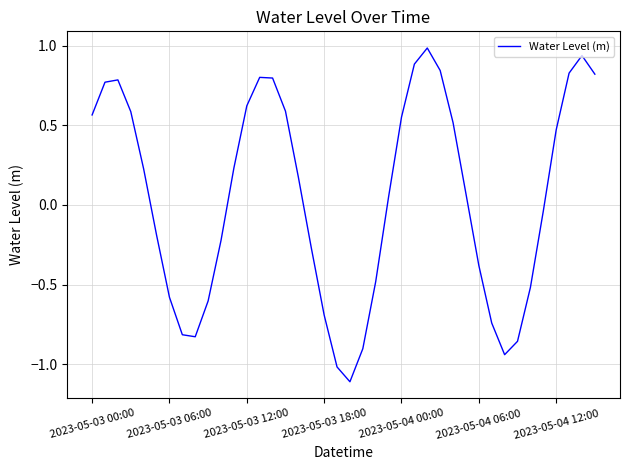

What is the maximum value shown in the chart?

1.0